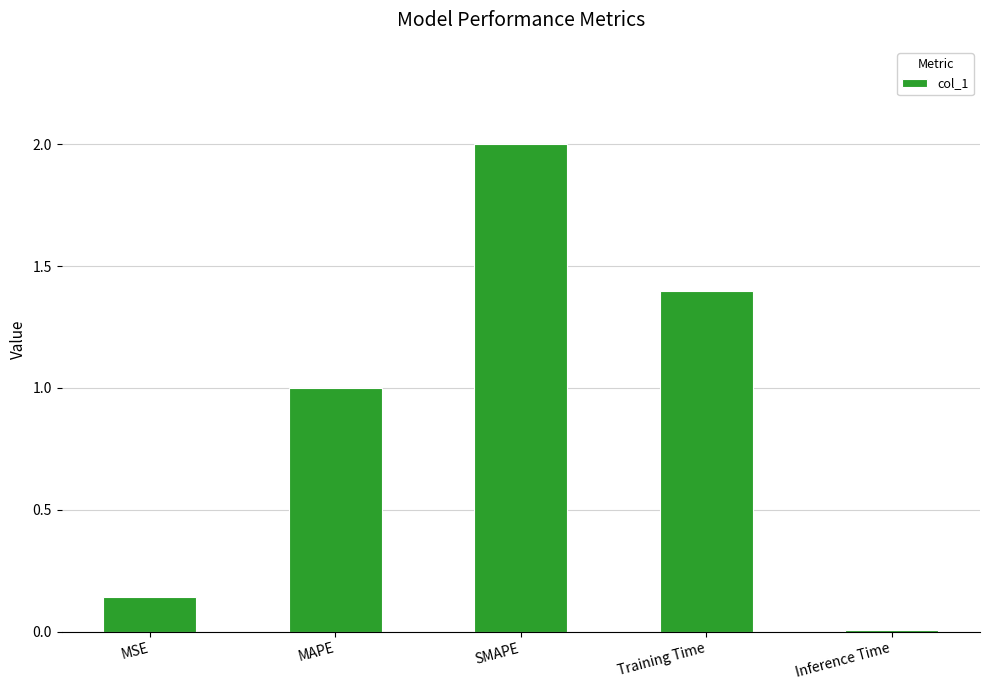

What is the label of the 5th bar from the left?

Inference Time